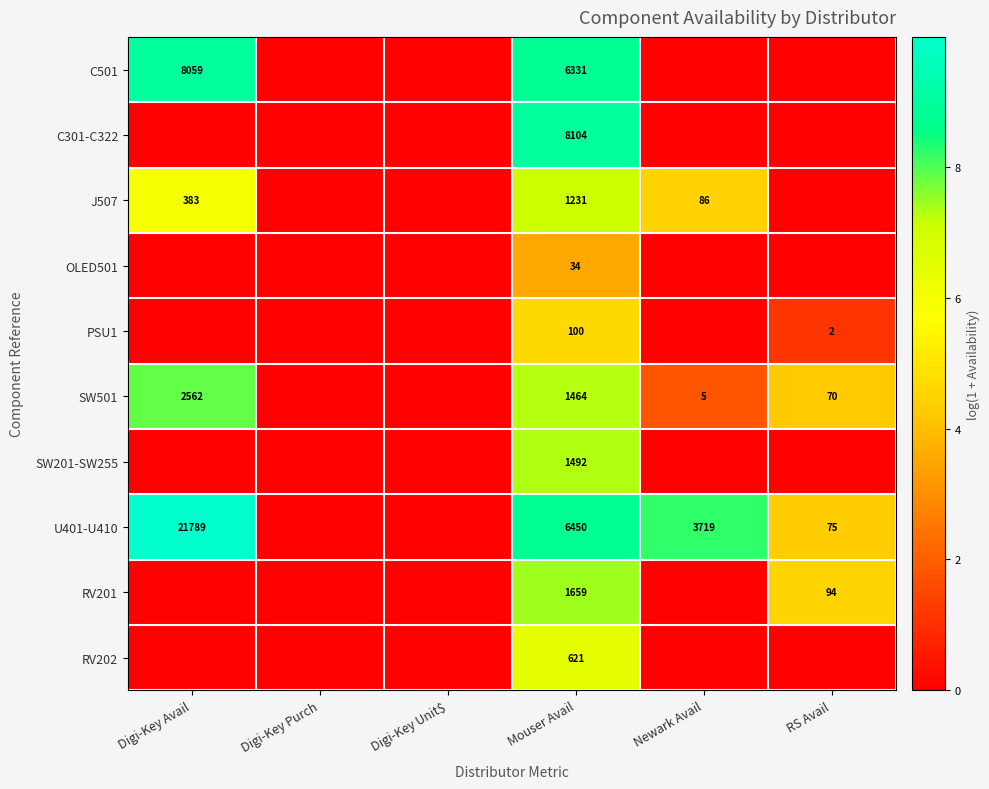

True or false: RV201 has a value of 27 at RS Avail.

False